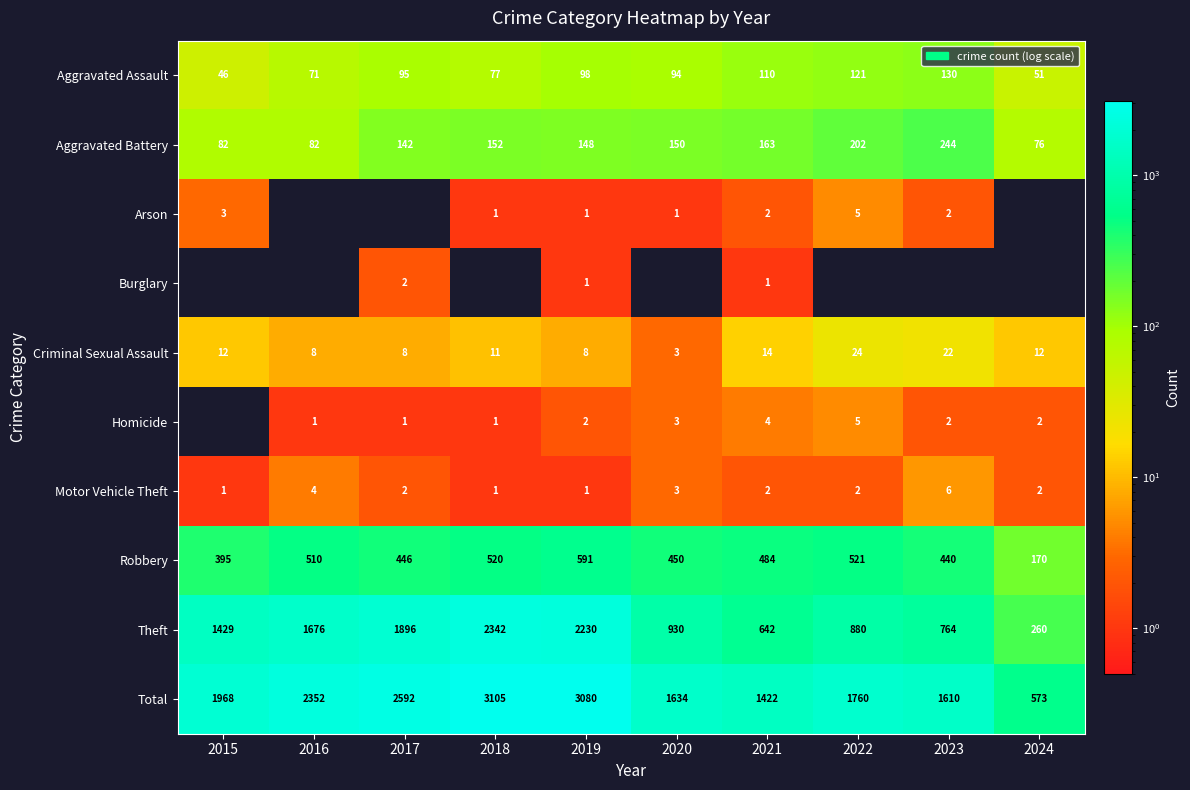

True or false: Motor Vehicle Theft has a value of 2 at 2024.

True